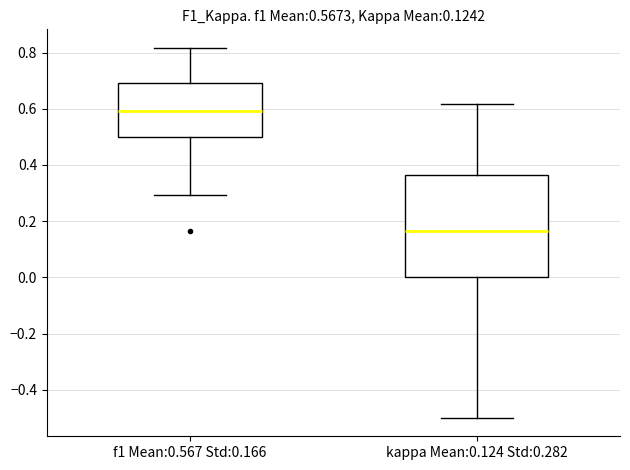

Comparing the boxes themselves (not the whiskers), which one is the tallest?

kappa Mean:0.124 Std:0.282